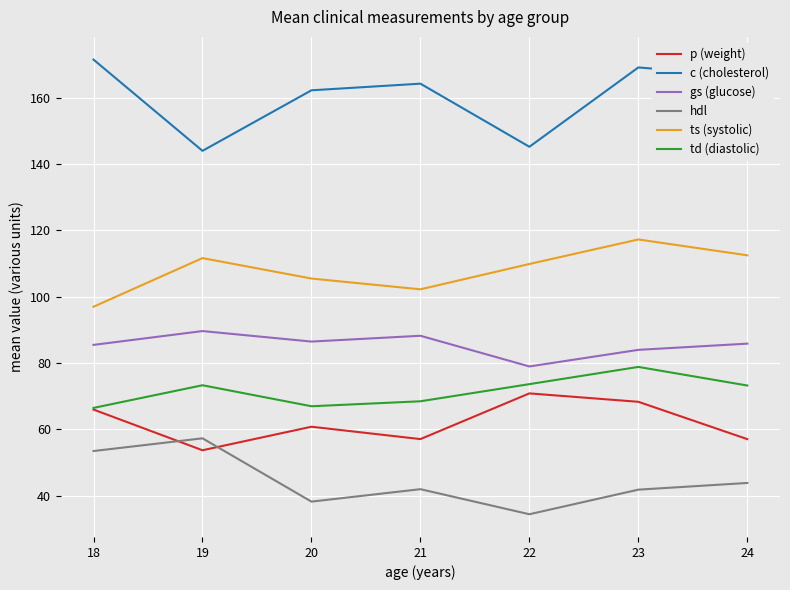

What is the approximate value of hdl at 19?

57.3